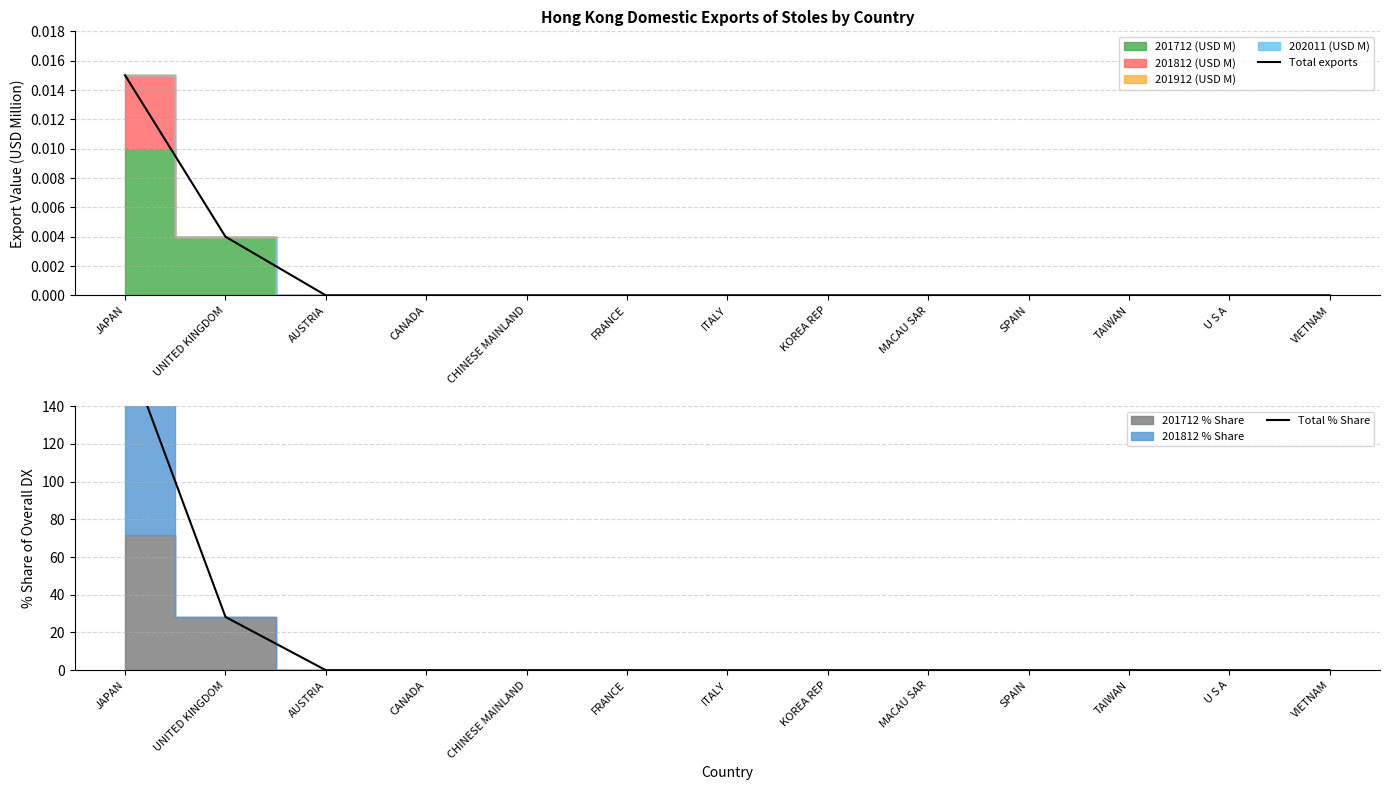

True or false: Total % Share has more than 0 points higher than both neighbors.

False